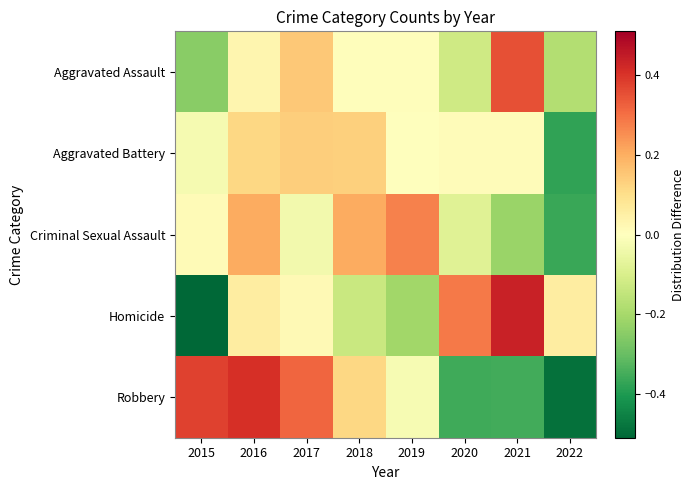

Between 2016 and 2017, which series saw the biggest shift?

Criminal Sexual Assault